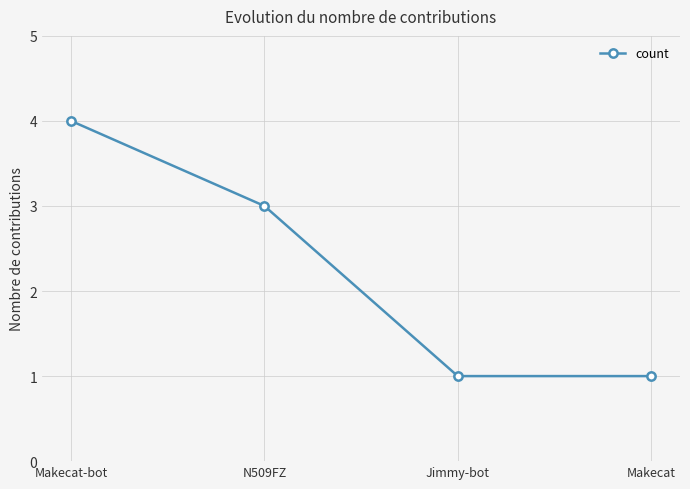

How many lines are shown in the chart?

1